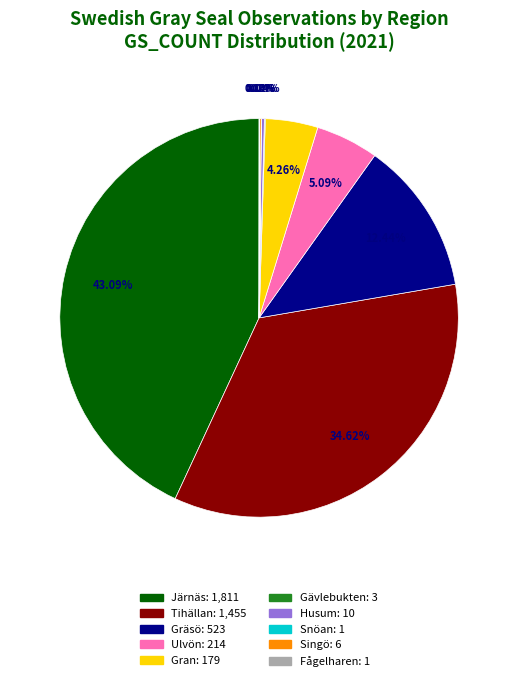

What is the largest slice in the pie chart?

Järnäs